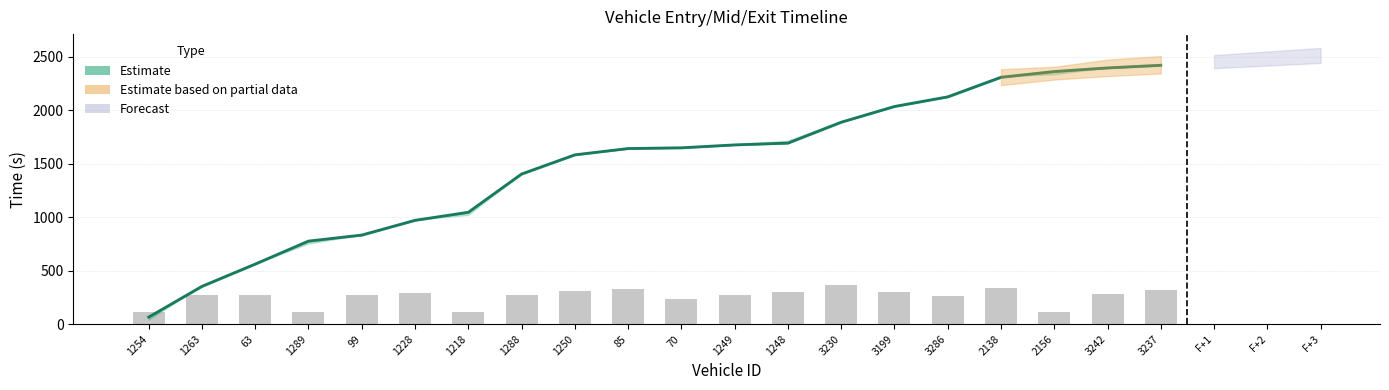

What is the label of the 4th bar from the left?

1289